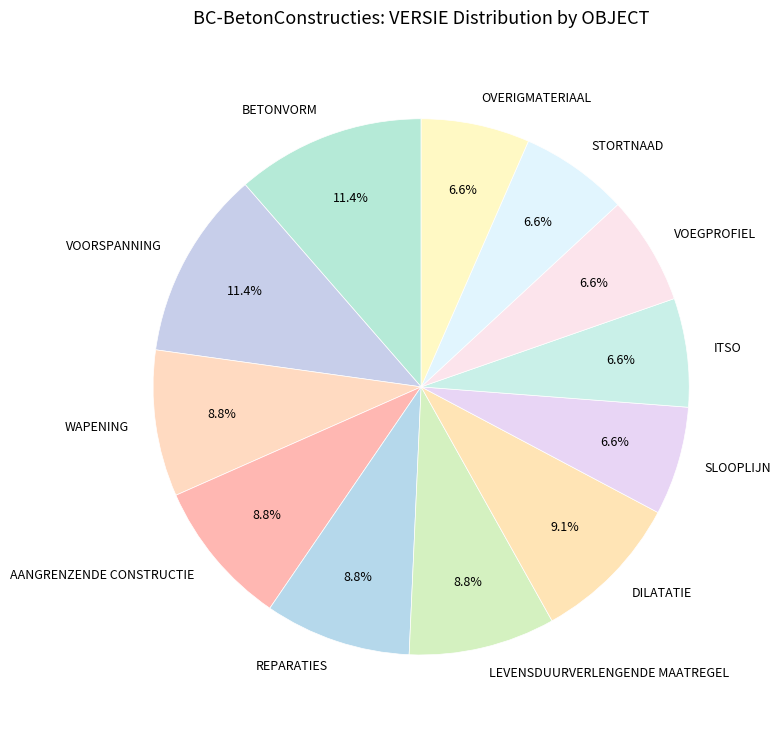

Approximately how many times larger is the value at BETONVORM compared to OVERIGMATERIAAL?

1.7